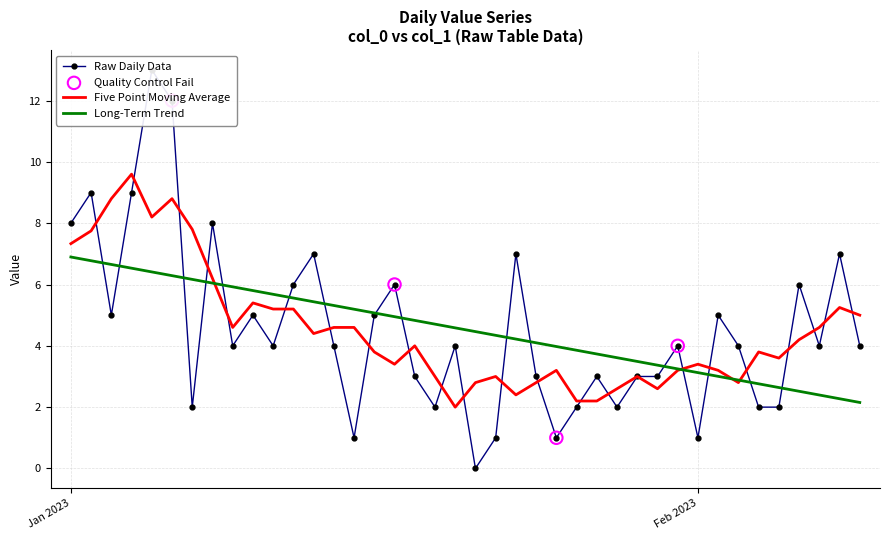

What is the minimum value for Long-Term Trend?

2.2